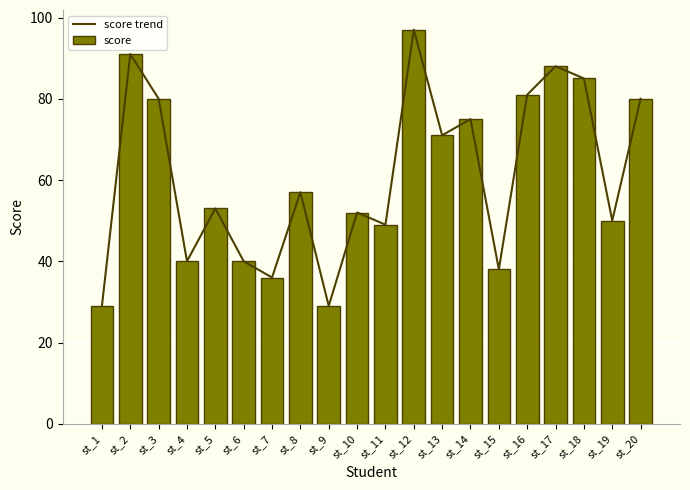

Are the bars grouped side by side (vs. stacked)?

Yes